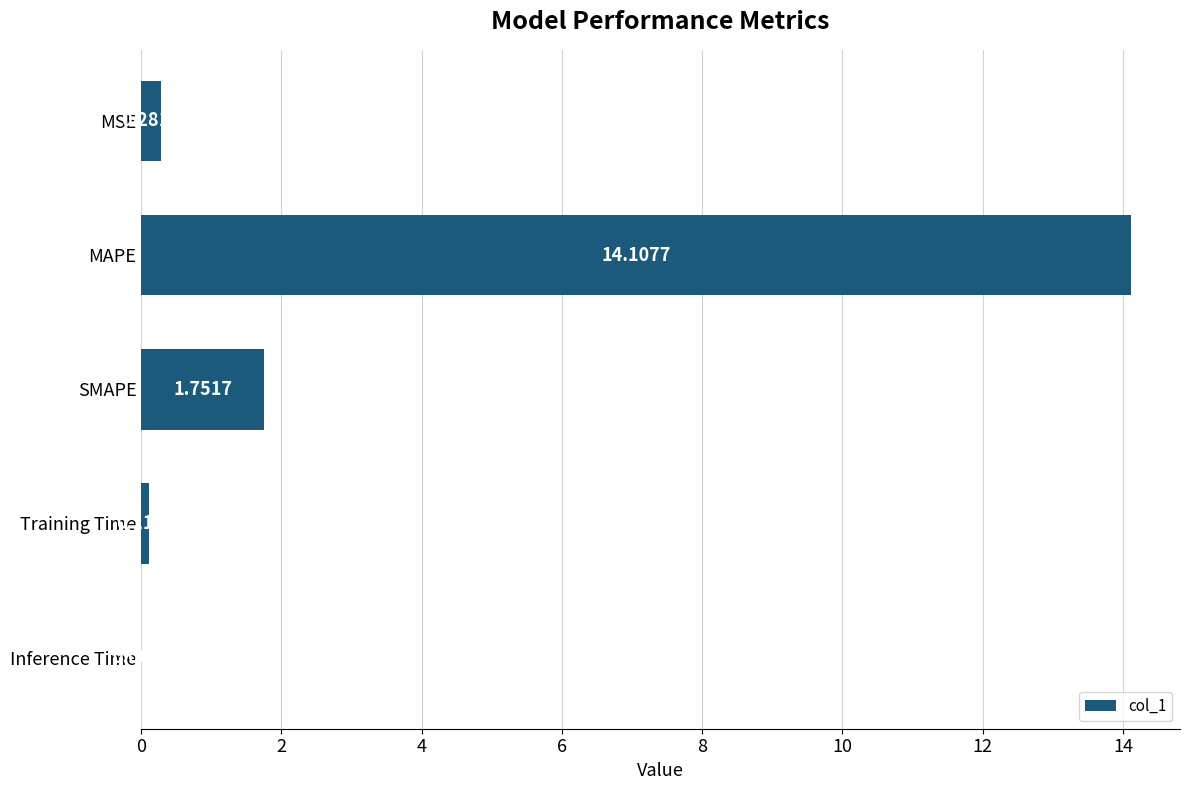

What is the sum of the values at MAPE and Training Time?

14.2